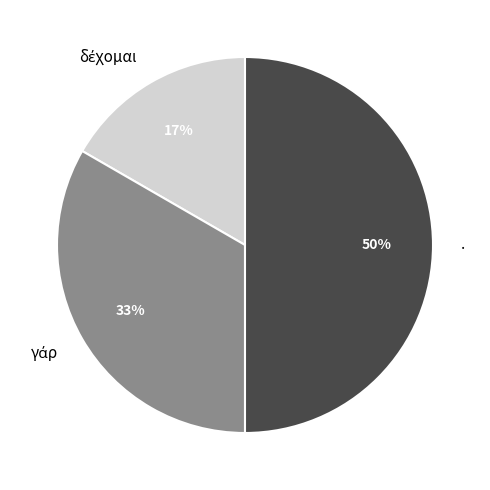

Is it true that . is 60% of the pie?

False